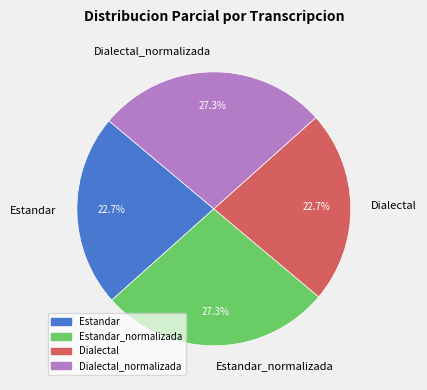

Does any single category account for the majority?

No